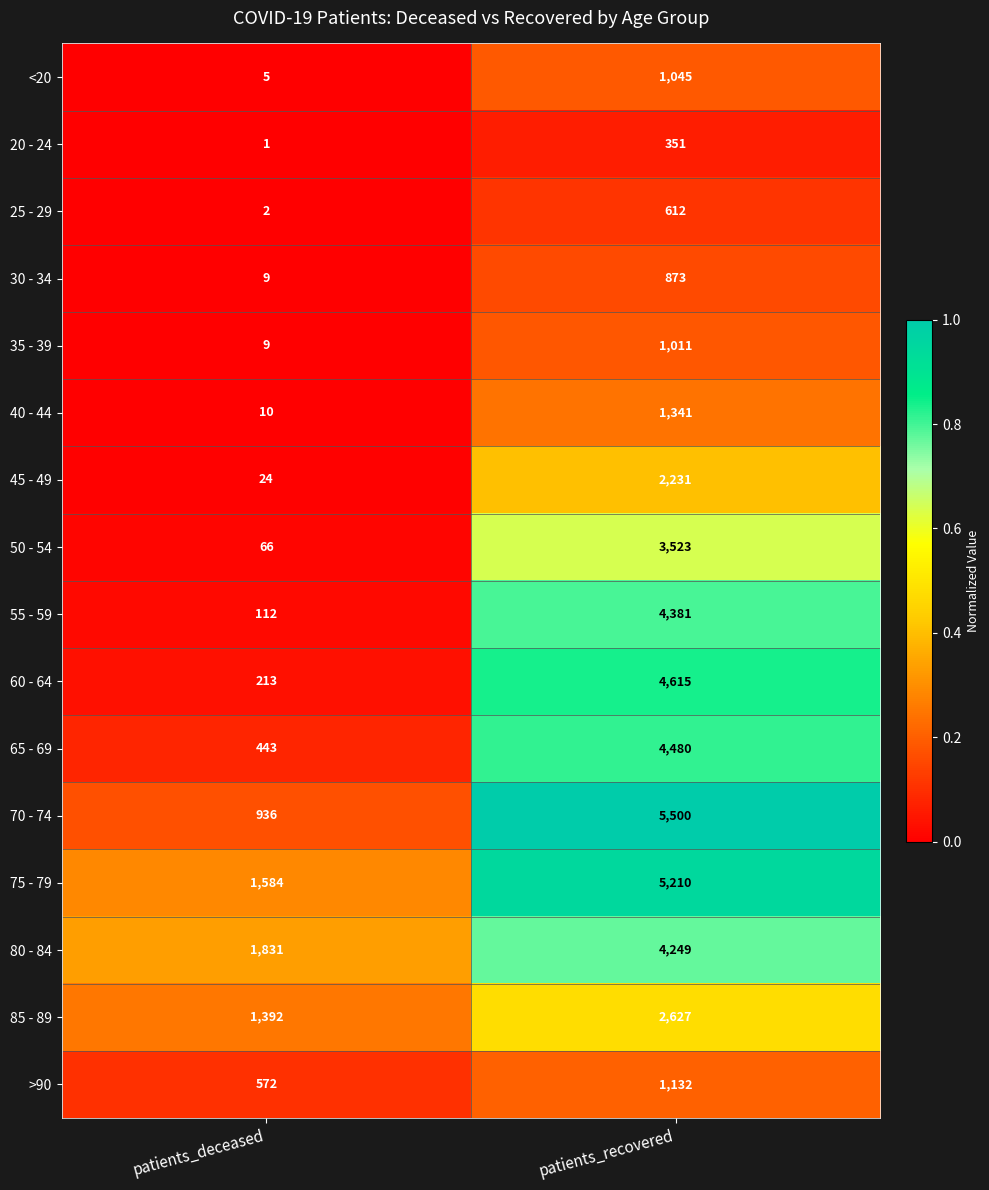

Rank the categories by 35 - 39 value from lowest to highest.

patients_deceased, patients_recovered